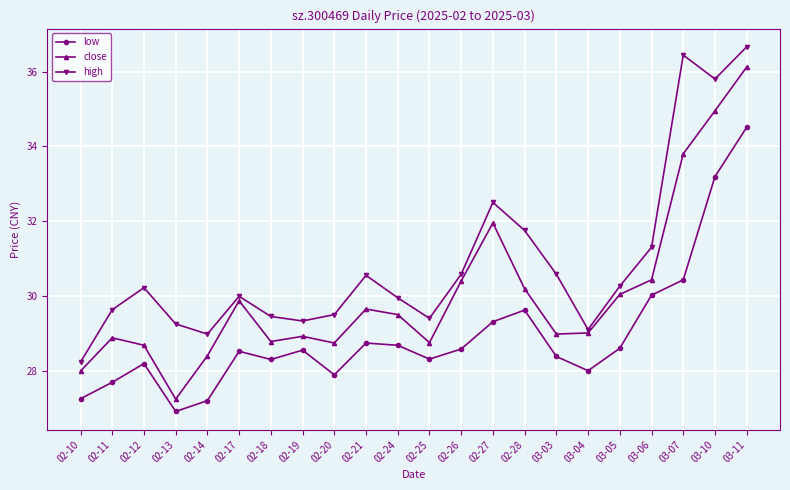

Where does the low series first go above 28?

02-12